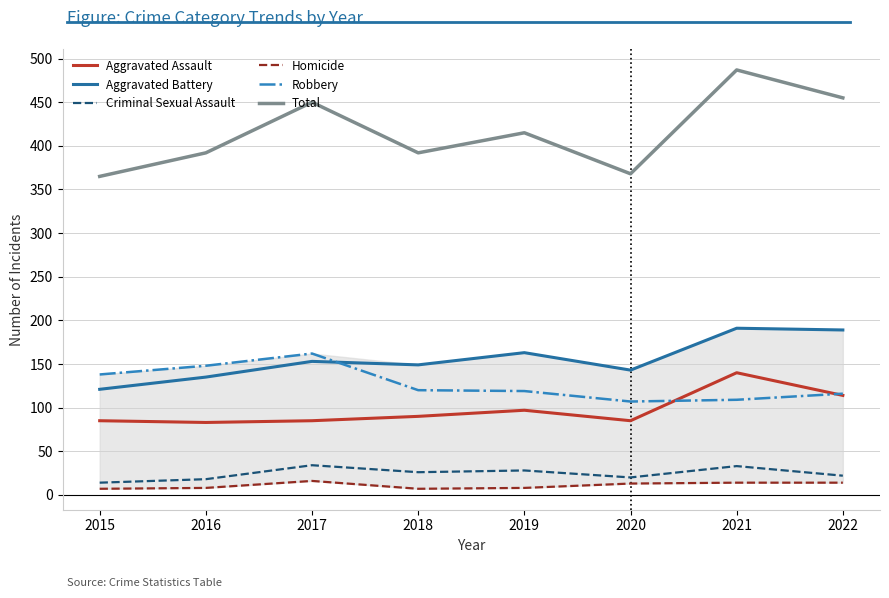

What is the difference between the maximum and minimum values in the Total series?

122